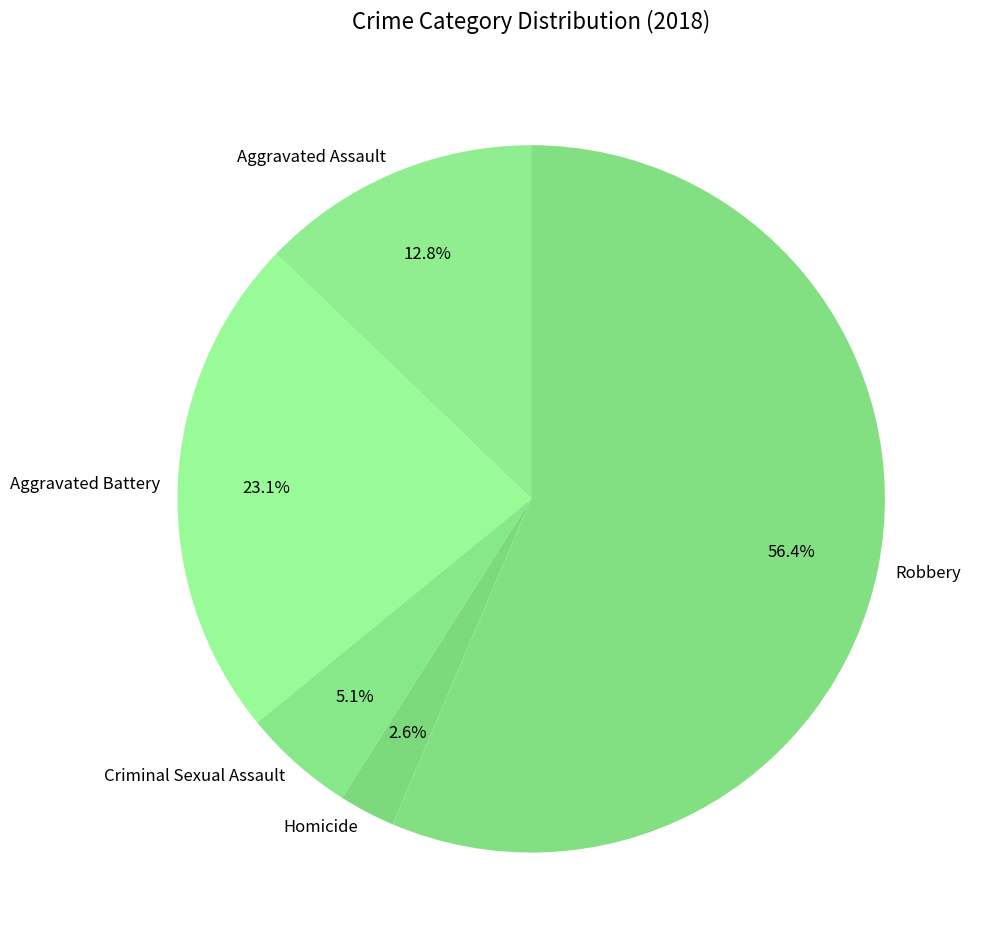

Which category has the smallest portion of the pie?

Homicide